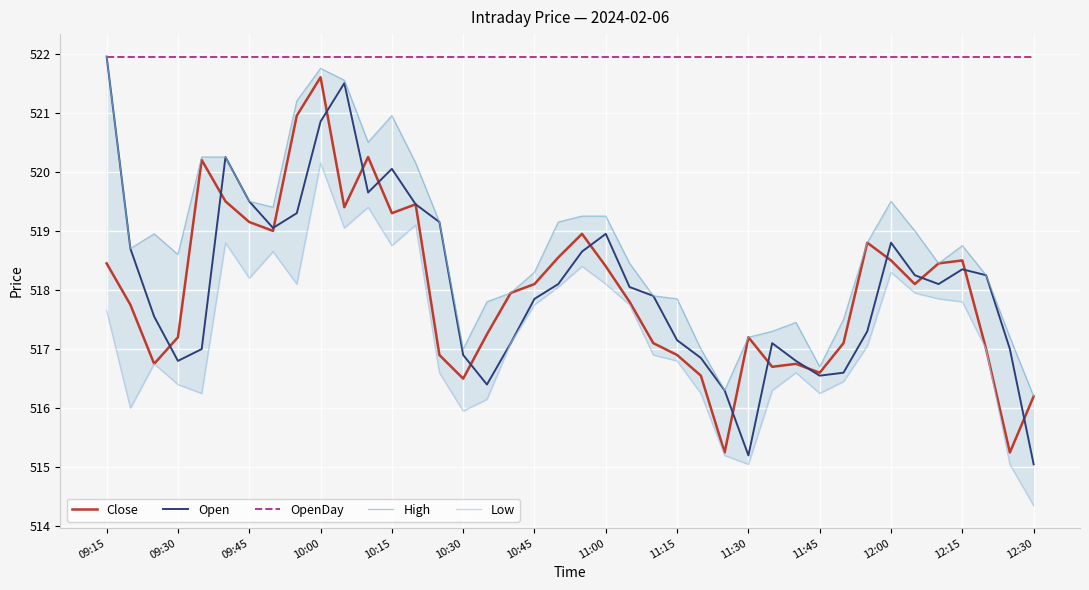

How many lines are shown in the chart?

5